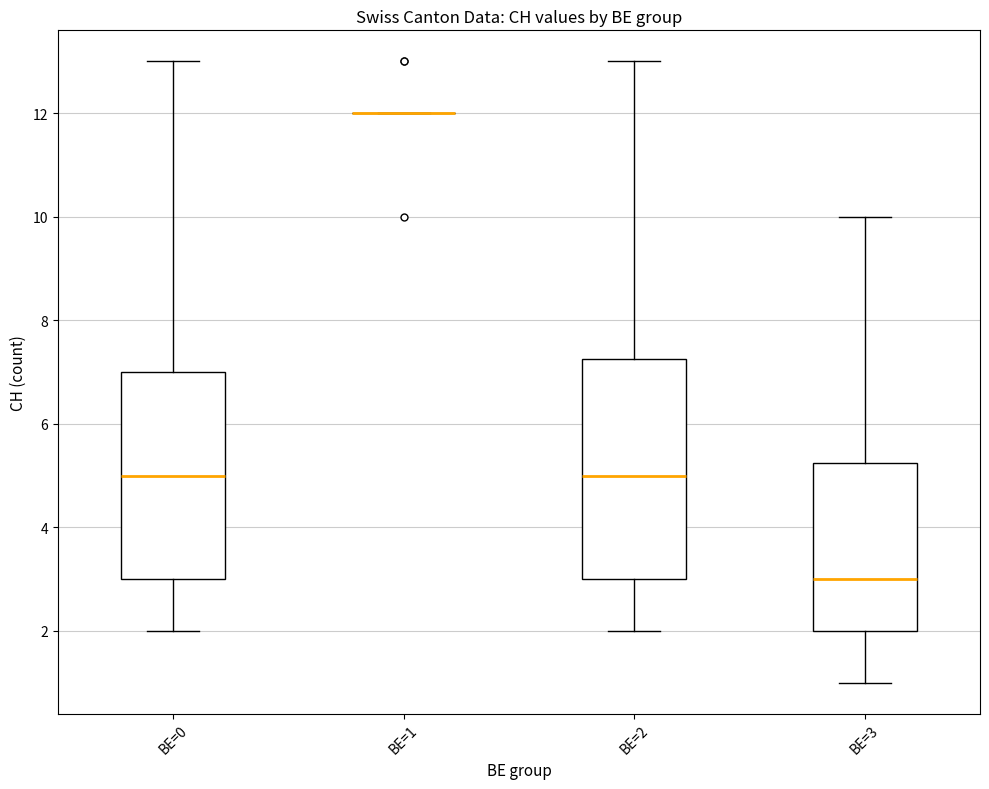

Reading left to right, transcribe this box plot: for each box, give where its median line is, the range the box spans, and where its two whiskers end, as read against the y-axis. The values are not printed on the chart, so give them approximately, as read against the axis.

BE=0: median 5.0, box 3.0 to 7.0, whiskers 2.0 to 13.0
BE=1: box collapsed to a line at 12.0, whiskers 12.0 to 12.0
BE=2: median 5.0, box 3.0 to 7.2, whiskers 2.0 to 13.0
BE=3: median 3.0, box 2.0 to 5.2, whiskers 1.0 to 10.0